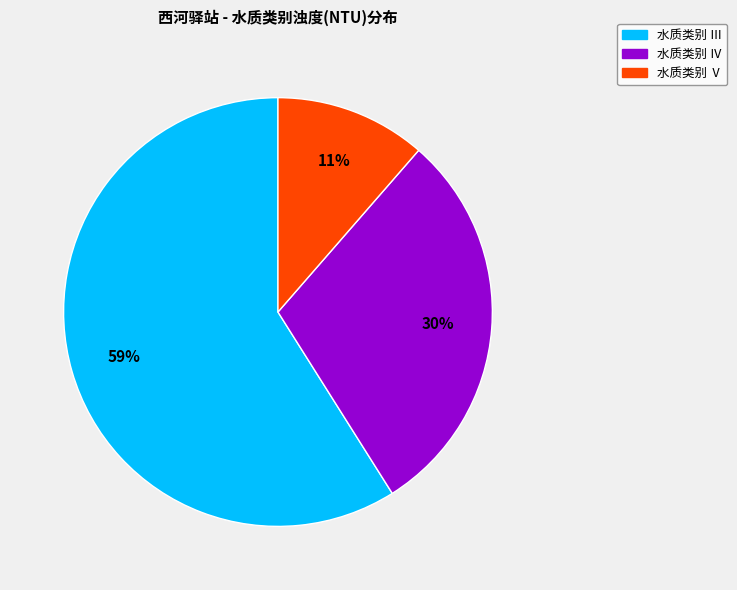

Is there a majority slice in this chart?

Yes